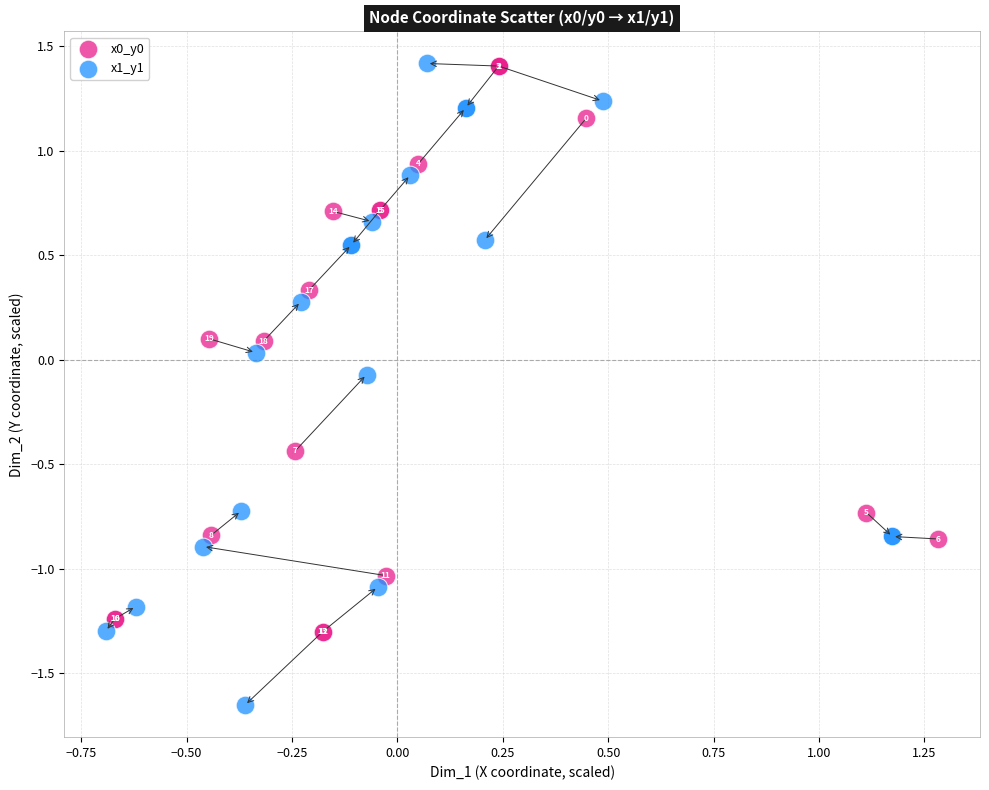

Which series contains the highest Y value?

x1_y1